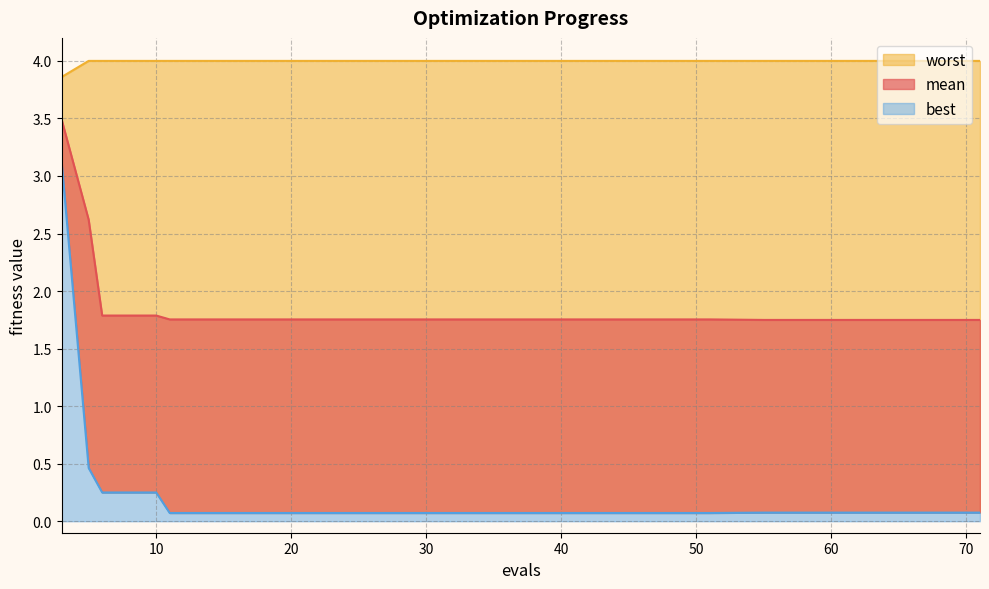

The worst series shows 6.0 at 39. True or false?

False